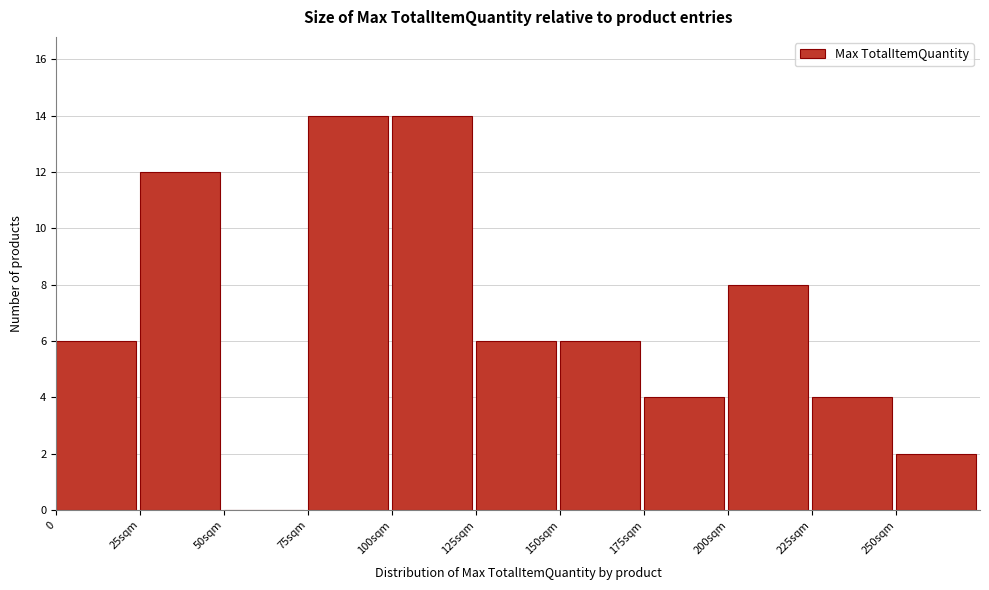

Reading right to left, what are all the values shown in this chart?

250sqm=2	225sqm=4	200sqm=8	175sqm=4	150sqm=6	125sqm=6	100sqm=14	75sqm=14	50sqm=0	25sqm=12	0=6